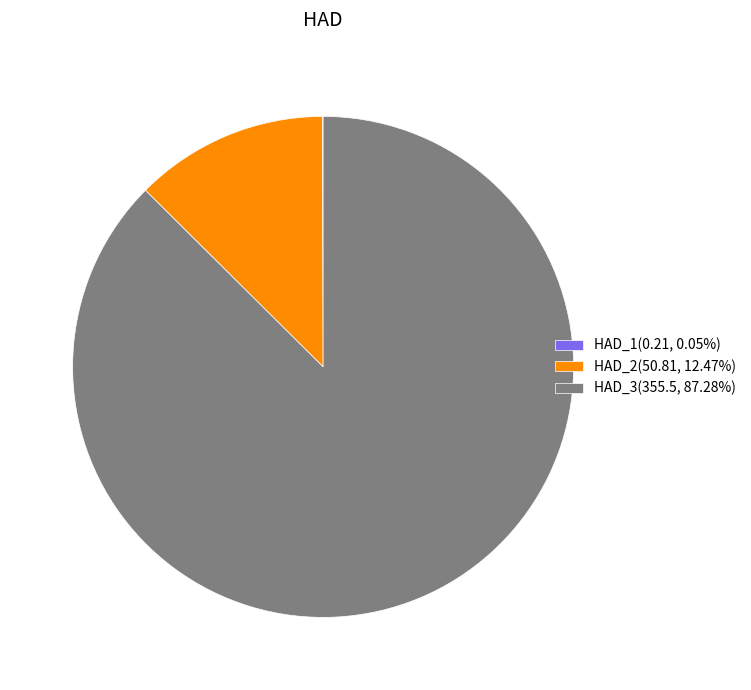

Approximately how many times larger is the value at HAD_3(355.5, 87.28%) compared to HAD_2(50.81, 12.47%)?

7.0